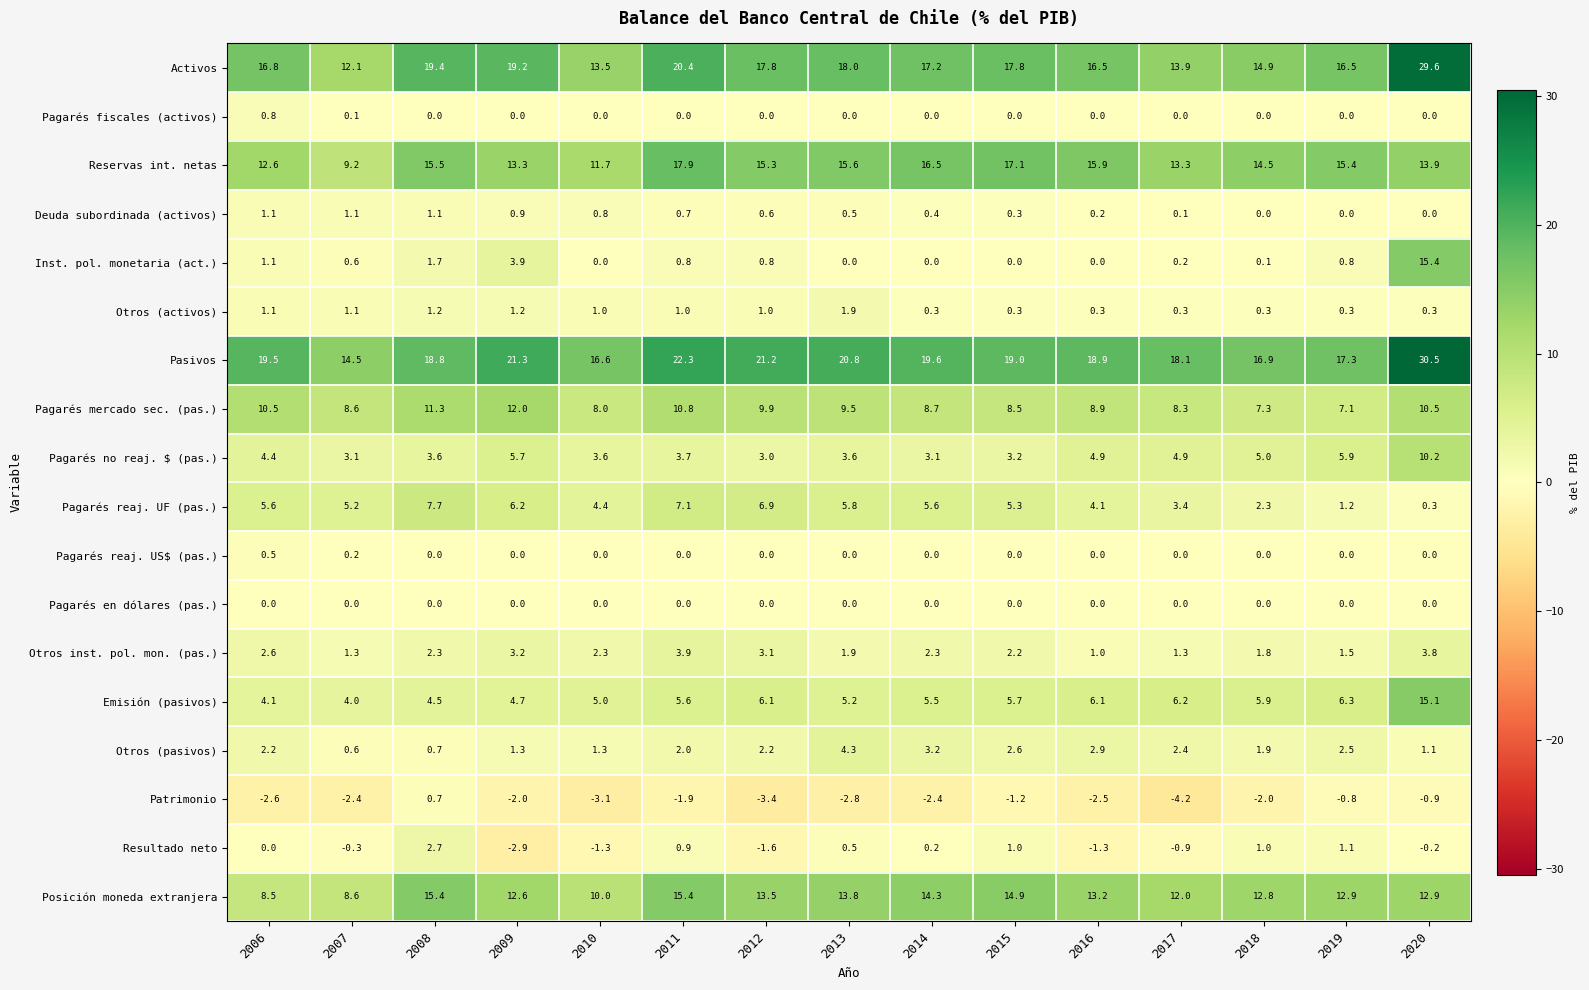

What is the maximum value shown in the chart?

30.5